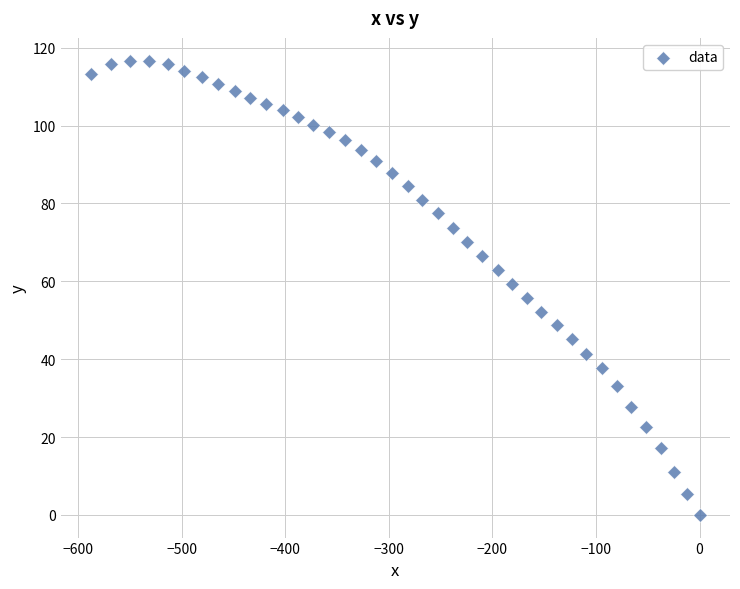

What is the range of Y values (max minus min)?

116.7